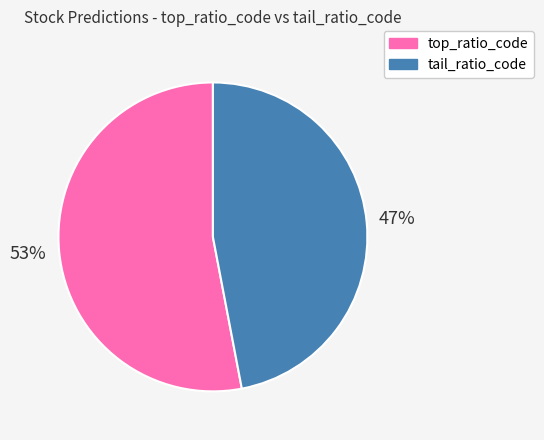

What is the majority slice?

top_ratio_code